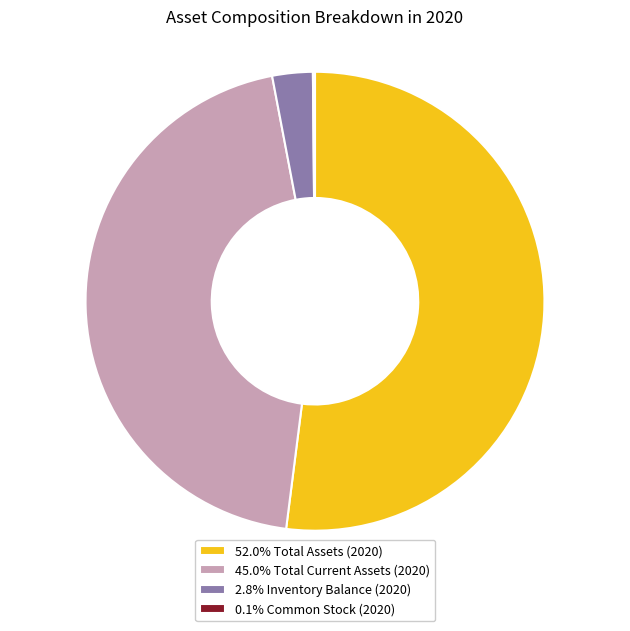

Approximately how many times larger is the value at 45.0% Total Current Assets (2020) compared to 2.8% Inventory Balance (2020)?

15.8